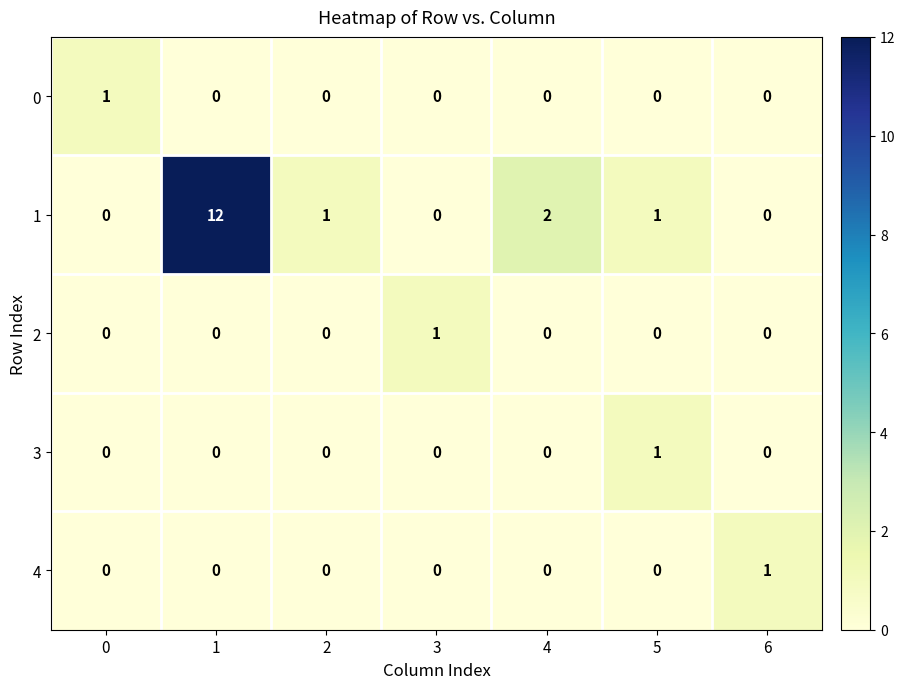

Is the value of 1 at 5 greater than the value of 2 at 6?

Yes